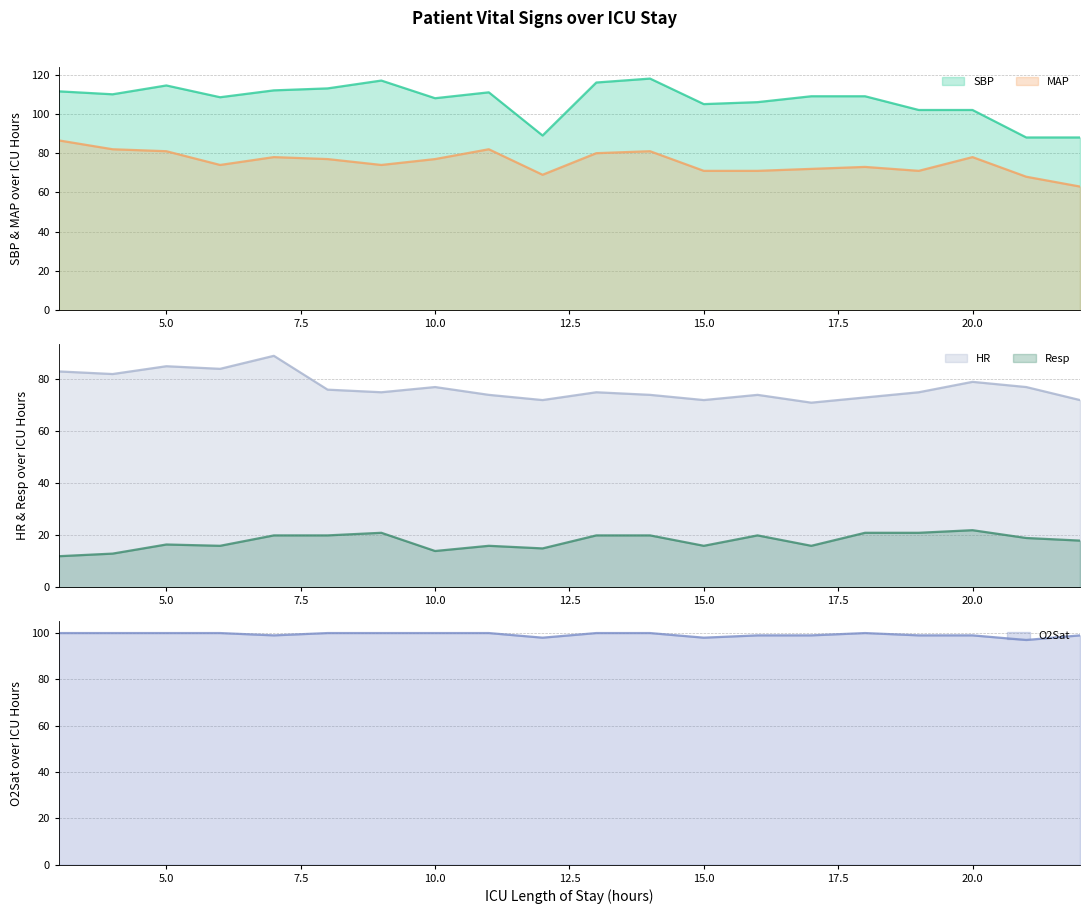

What are all the series names shown in the legend?

HR, SBP, MAP, Resp, O2Sat